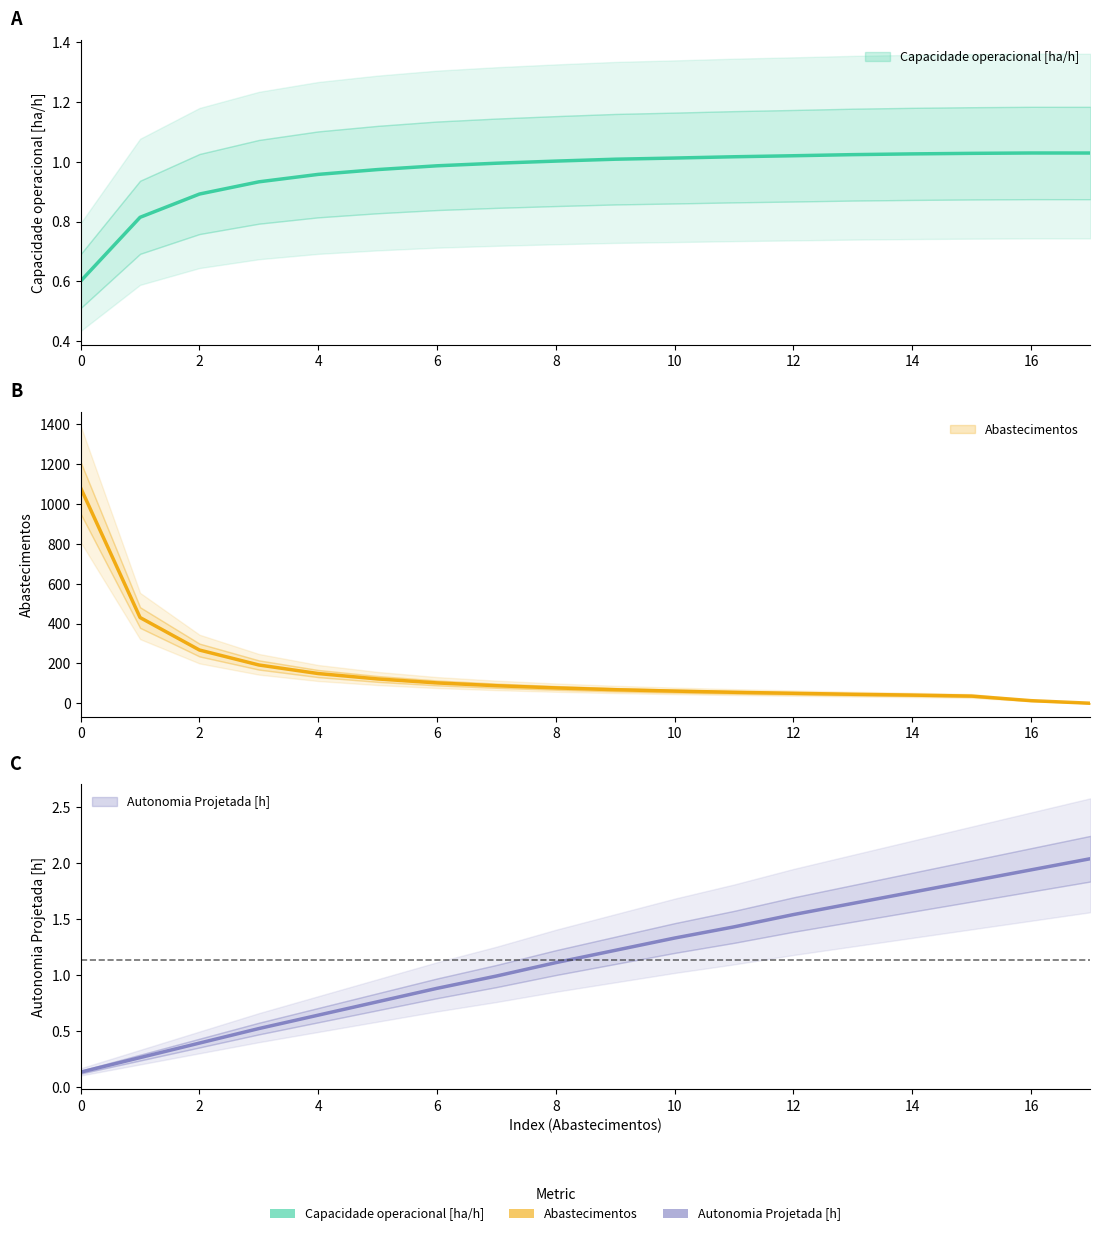

What is the difference between the highest and lowest values at 5?

121.2